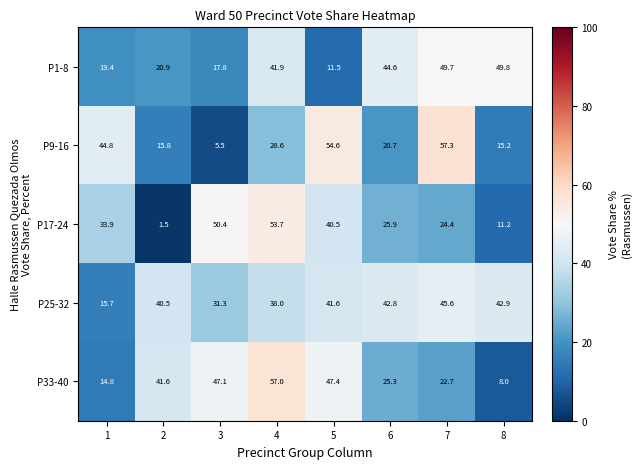

What is the difference between the maximum and minimum values in the P33-40 series?

49.0